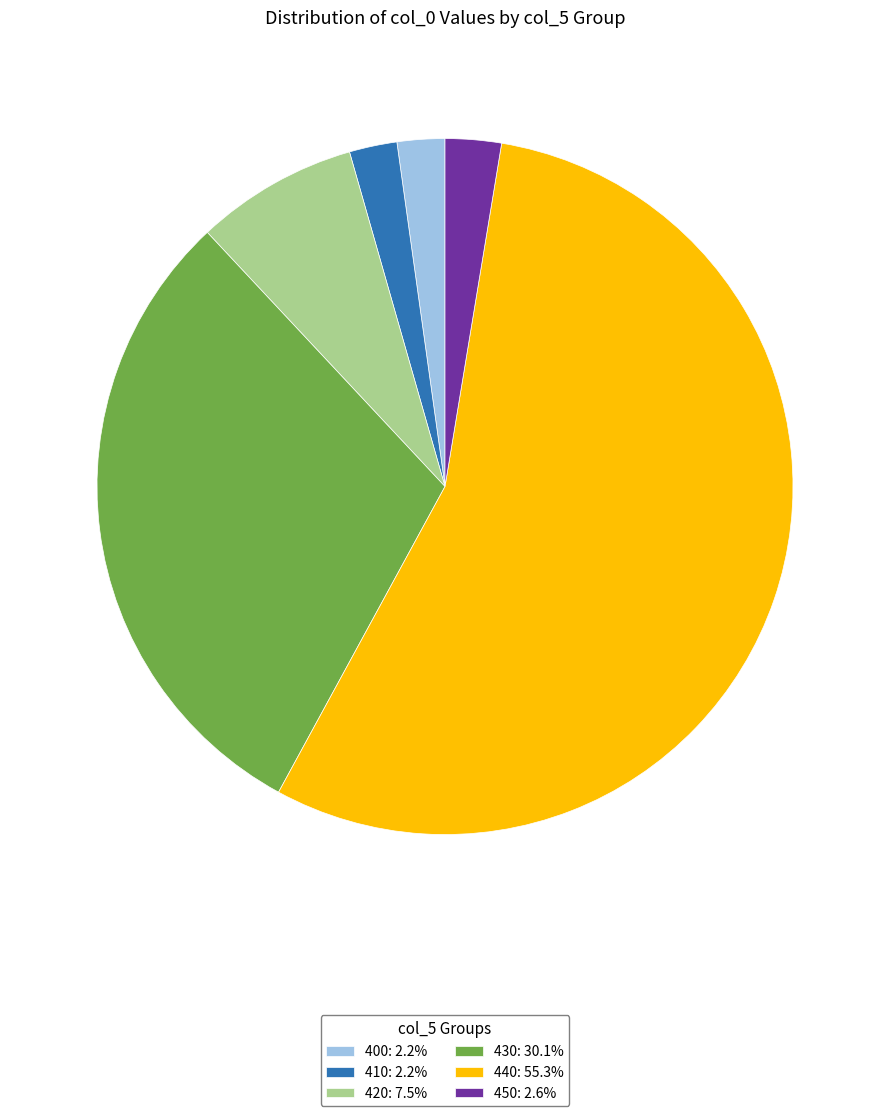

Approximately how many times larger is the value at 400: 2.2% compared to 450: 2.6%?

0.8